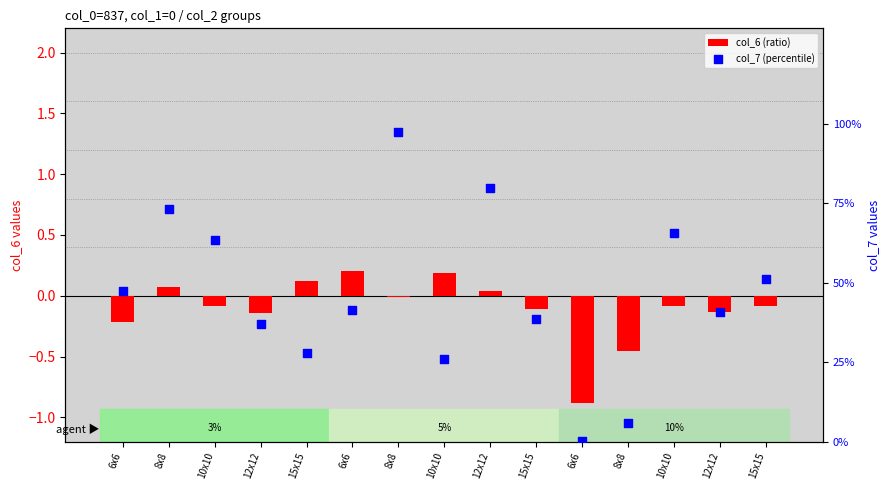

Which series has the largest total across all categories?

col_7 (percentile)